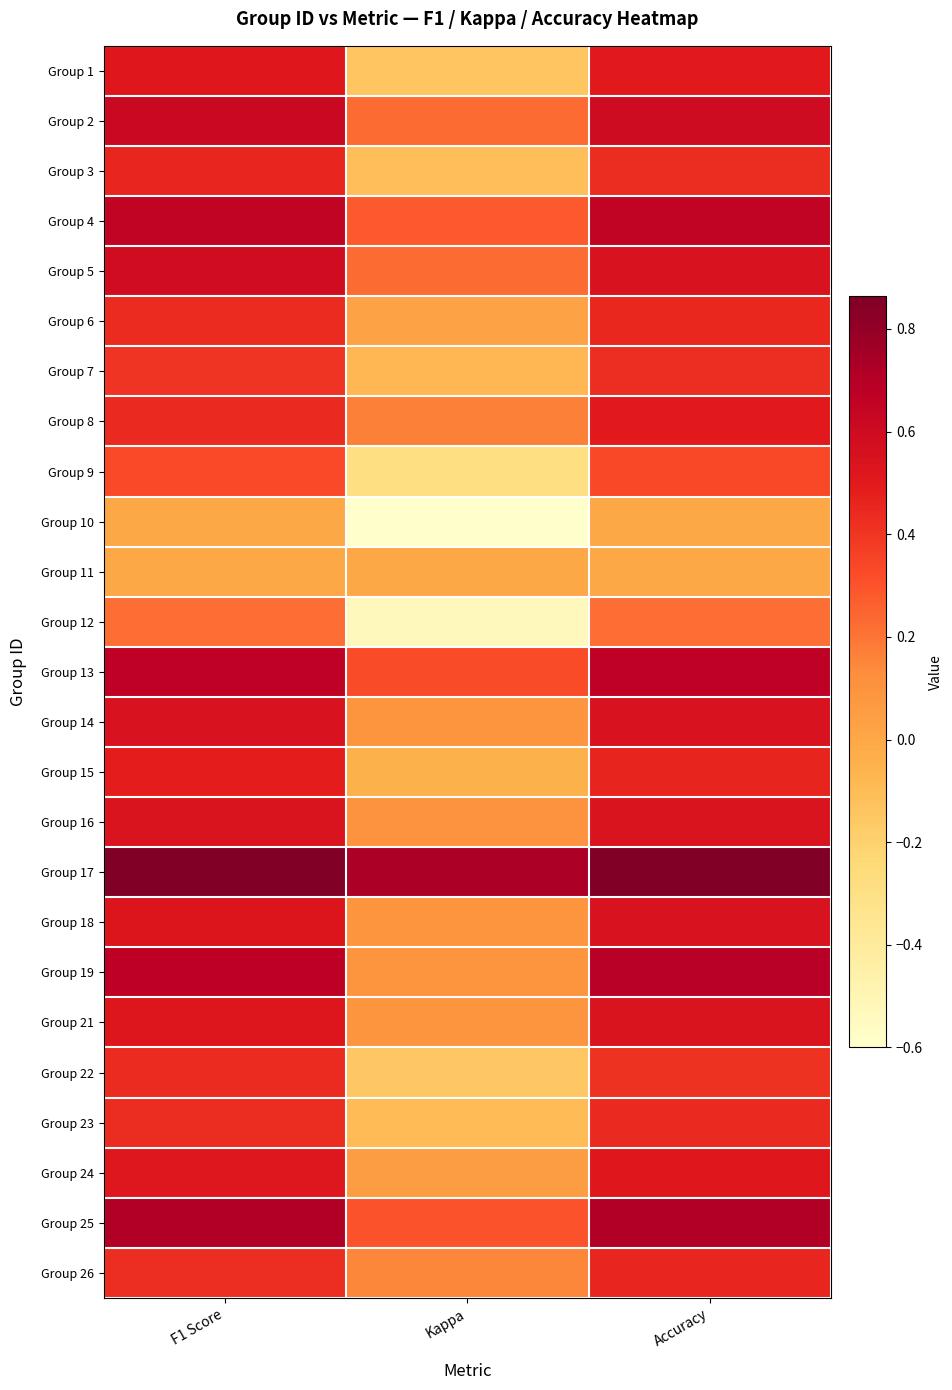

Which series has the largest total across all categories?

Group 17